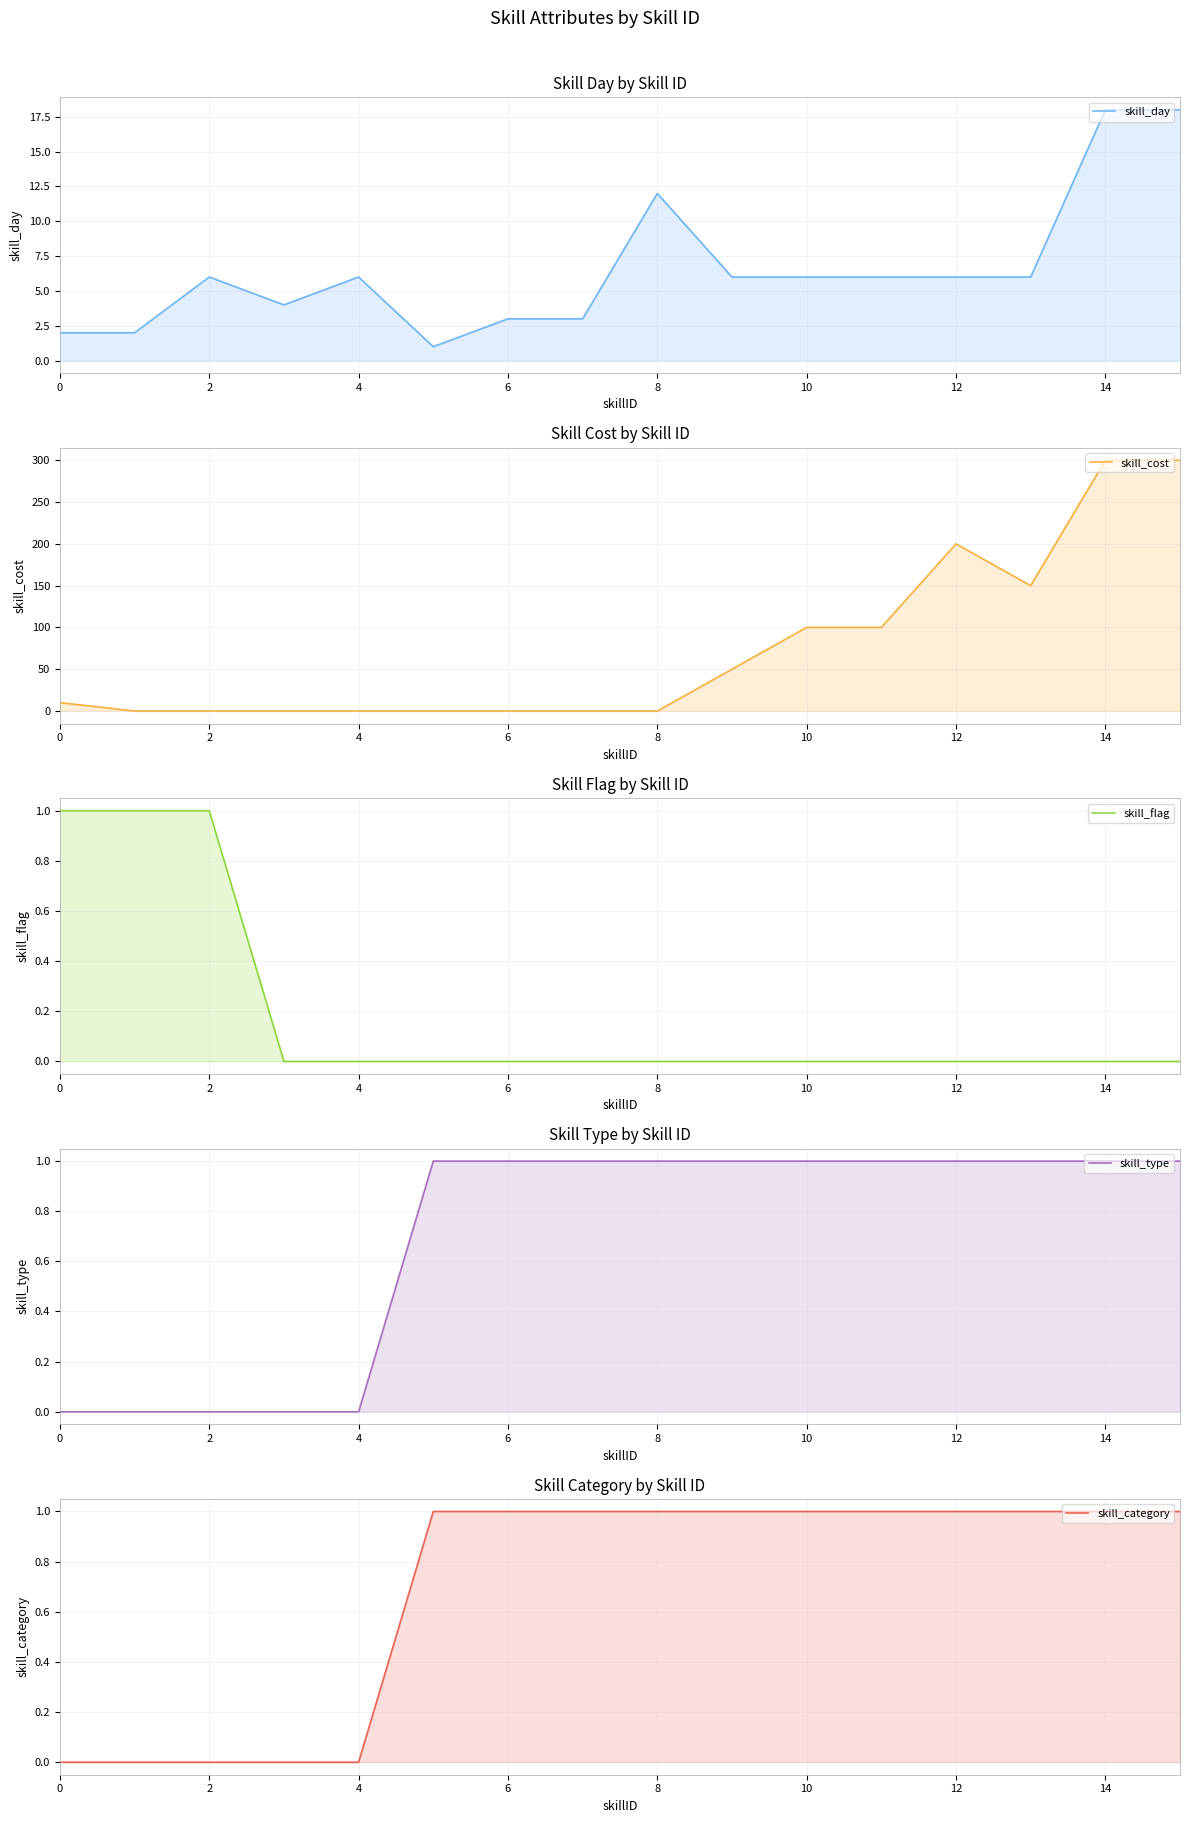

Is the value of skill_flag at 12 greater than the value of skill_cost at 4?

No